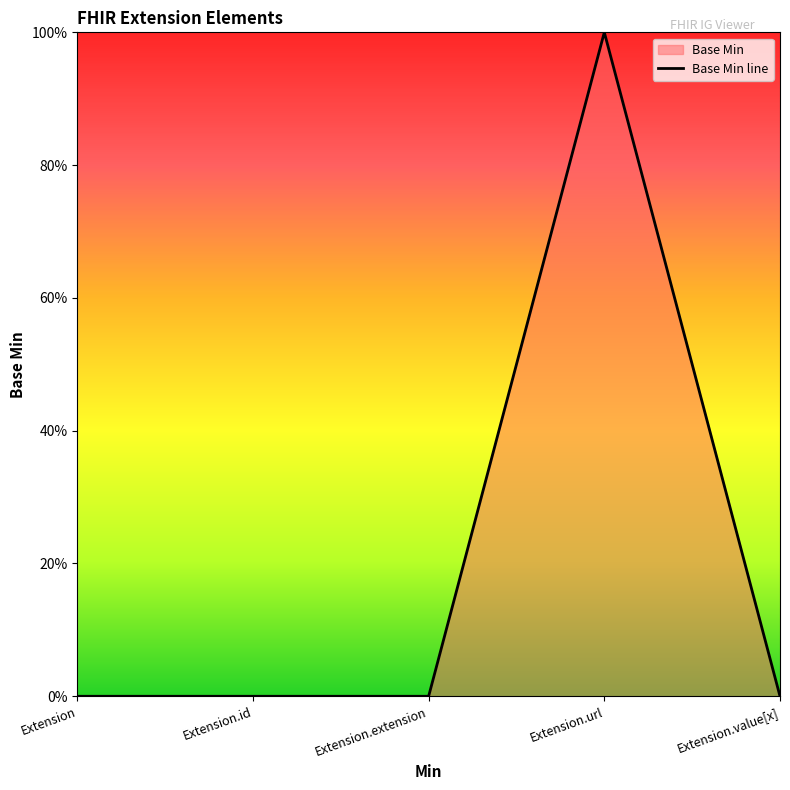

Rank the categories by value from lowest to highest.

Extension, Extension.id, Extension.extension, Extension.value[x], Extension.url